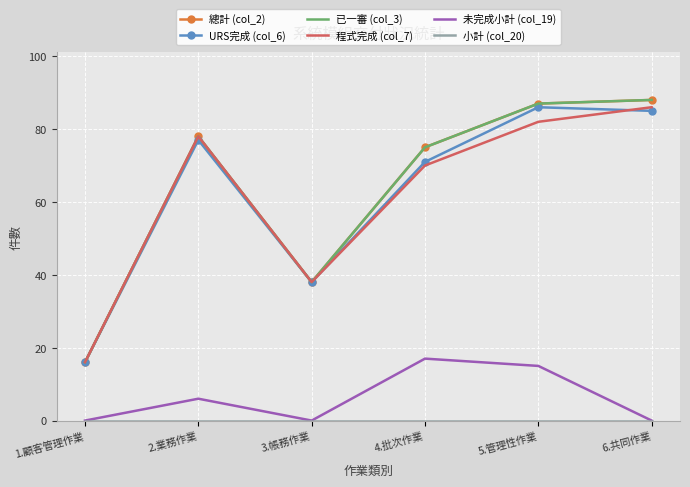

What is the label of the 4th point from the right?

3.帳務作業